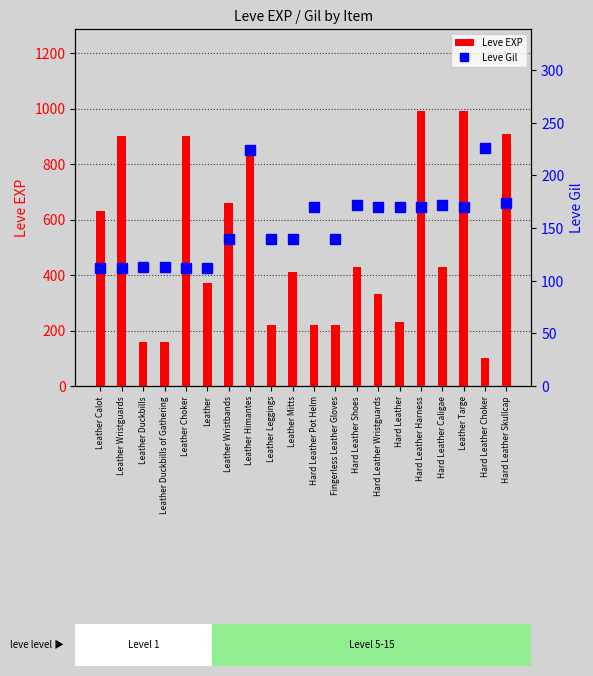

True or false: Leve EXP has a value of 180 at Leather Mitts.

False